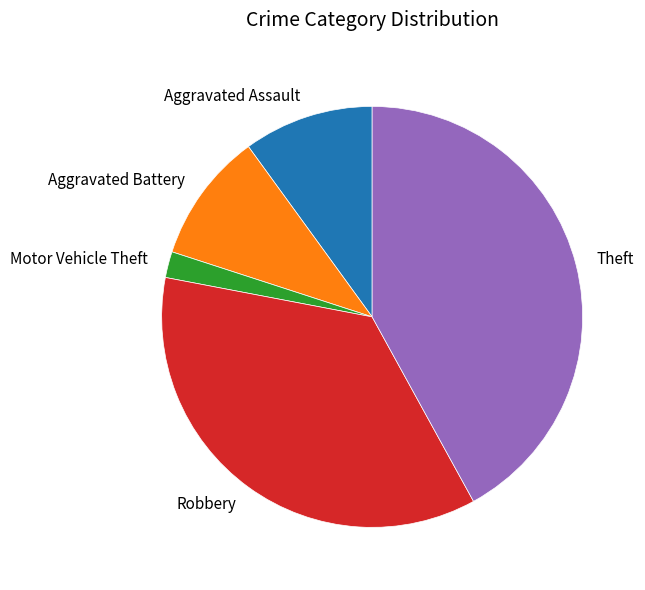

Between Theft and Robbery, which is larger?

Theft